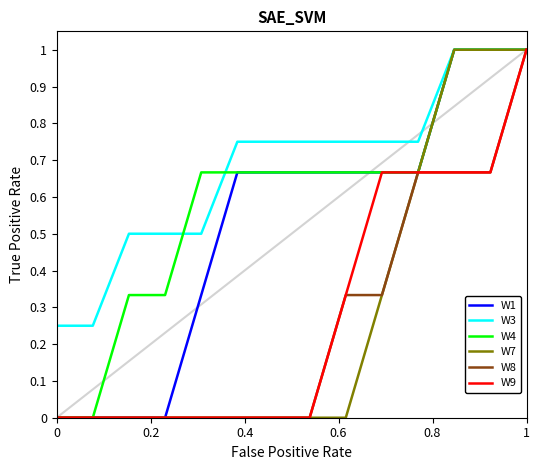

What is the maximum value shown in the chart?

1.0